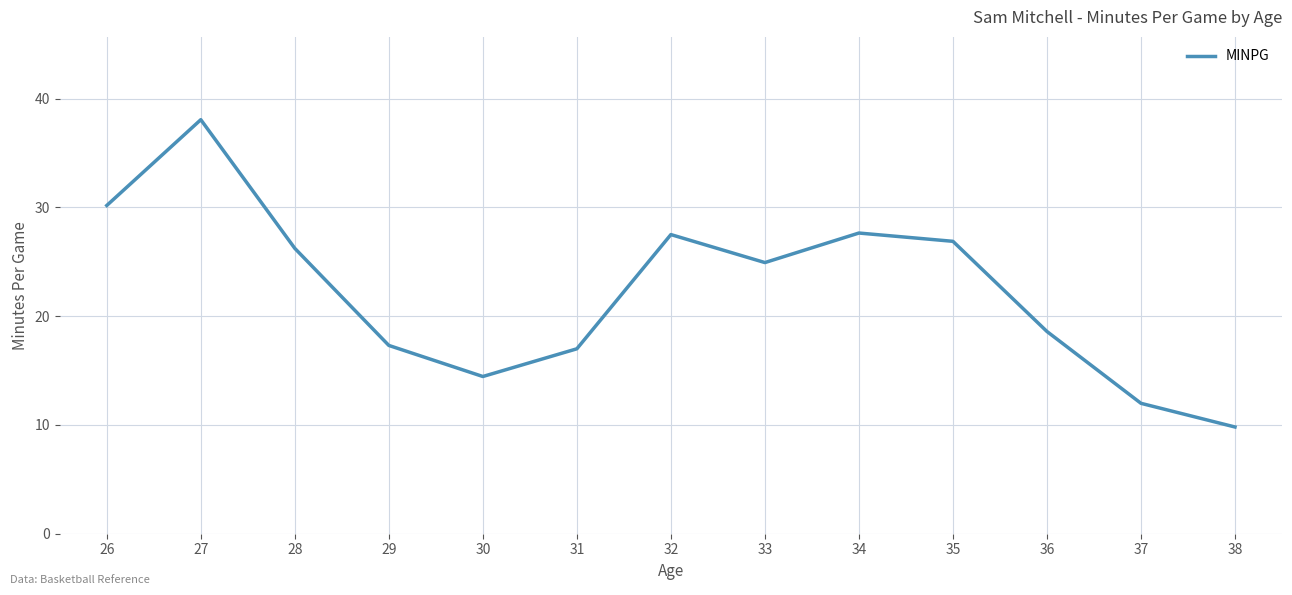

How many interior local valleys (lower than both neighbors) does the data have?

2